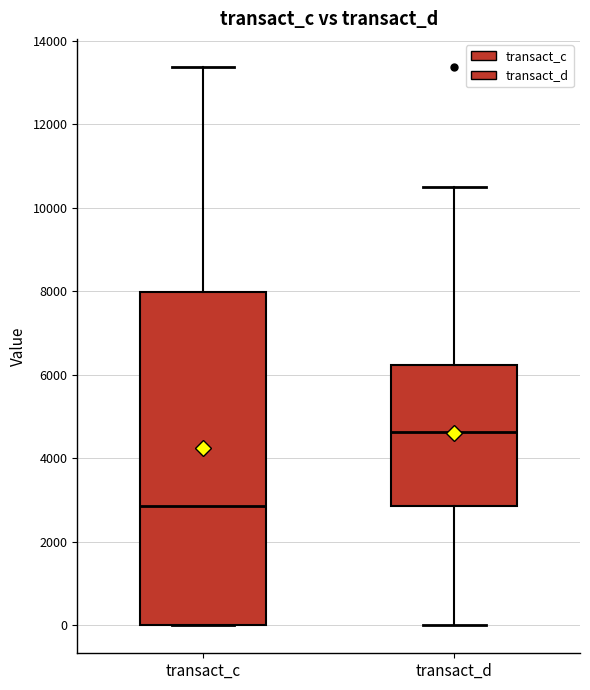

Which box is the tallest, from its lower edge to its upper edge?

transact_c